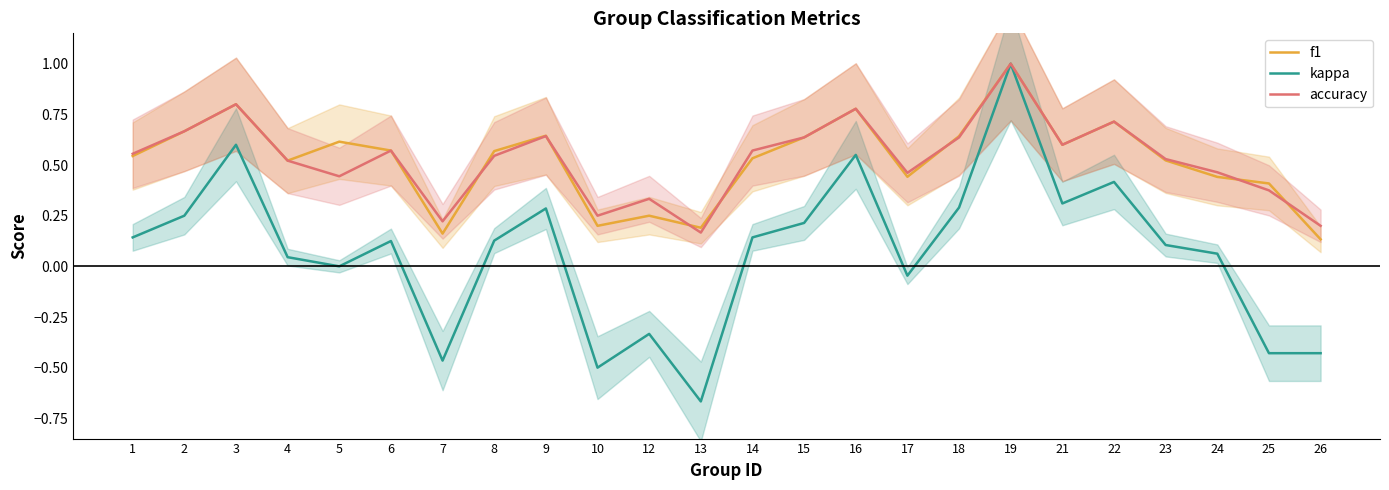

How many lines are shown in the chart?

3